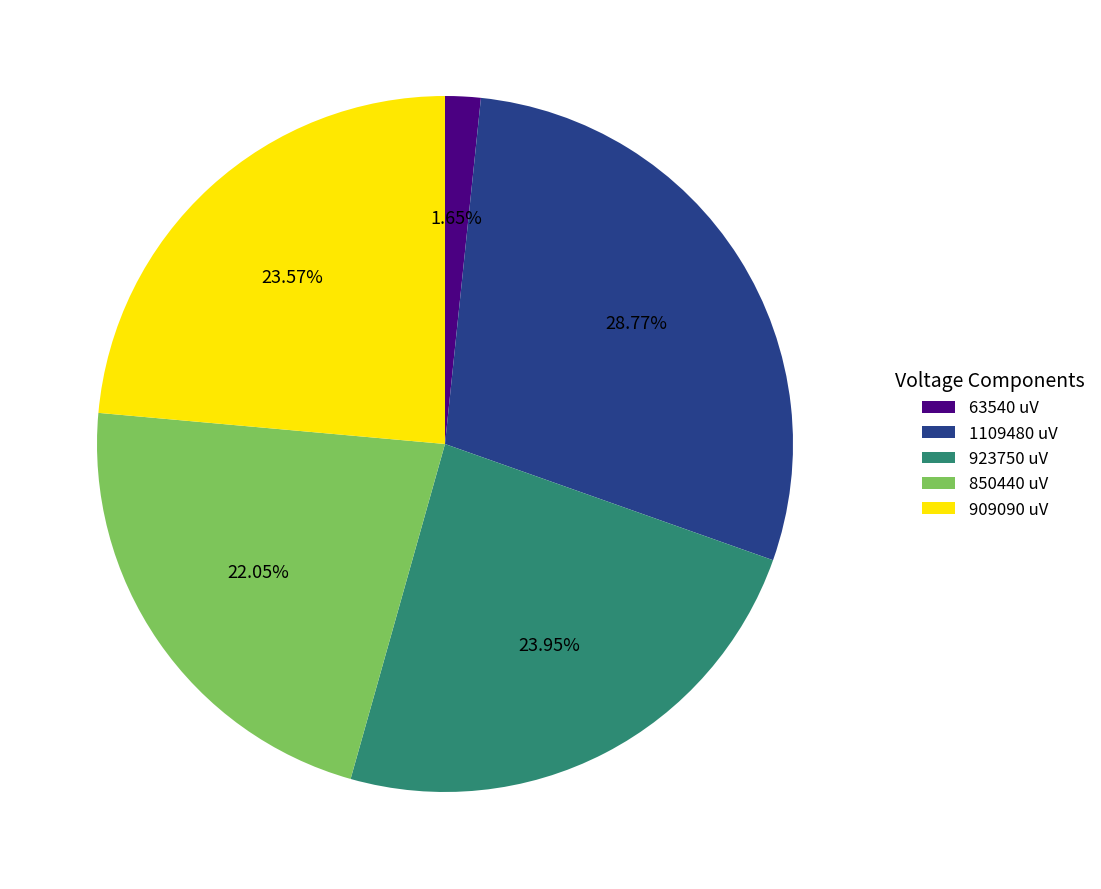

Is there any slice that represents more than half of the pie?

No